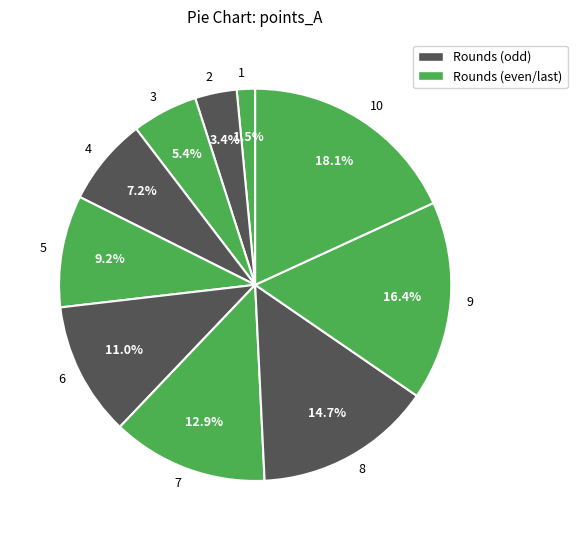

Is it true that 6 is 23% of the pie?

False